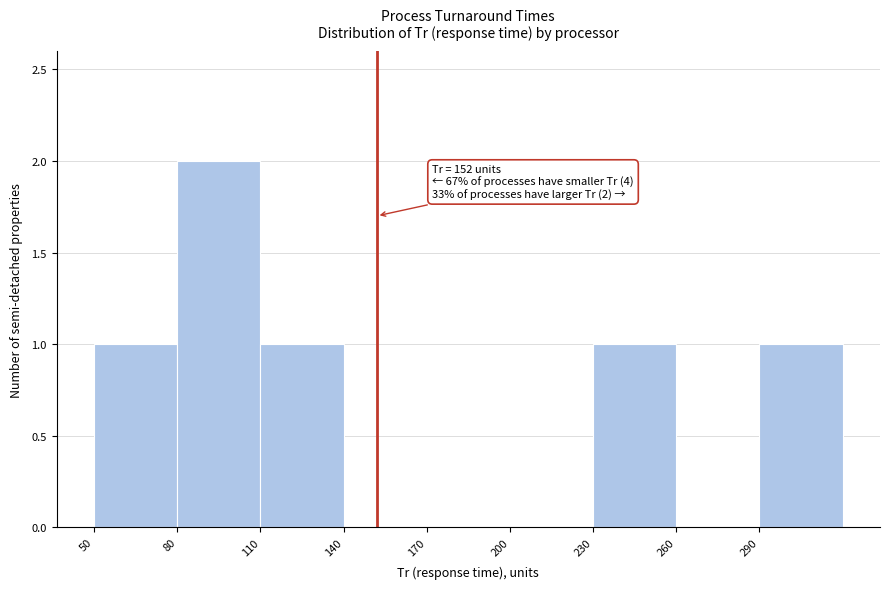

Over which range of the x-axis is the bar tallest?

80 to 110